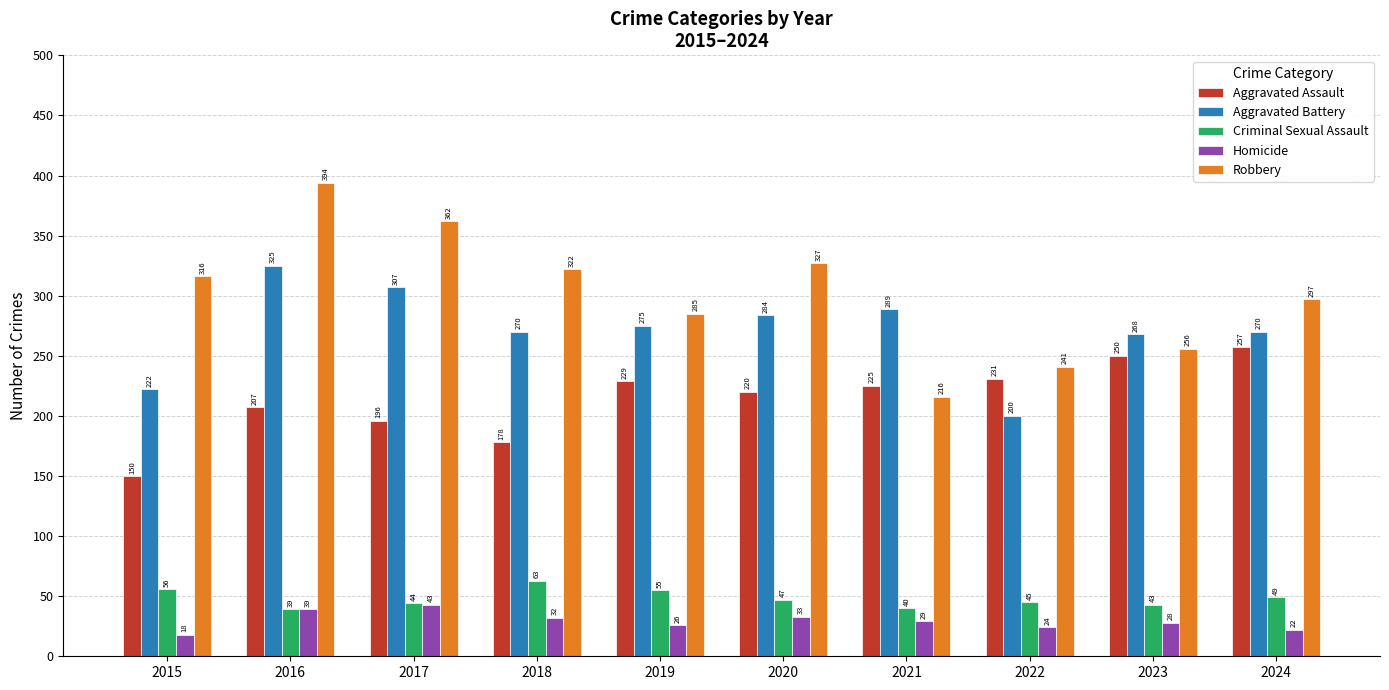

Reading left to right, transcribe all the data shown in this chart.

Aggravated Assault: 150	207	196	178	229	220	225	231	250	257
Aggravated Battery: 222	325	307	270	275	284	289	200	268	270
Criminal Sexual Assault: 56	39	44	63	55	47	40	45	43	49
Homicide: 18	39	43	32	26	33	29	24	28	22
Robbery: 316	394	362	322	285	327	216	241	256	297